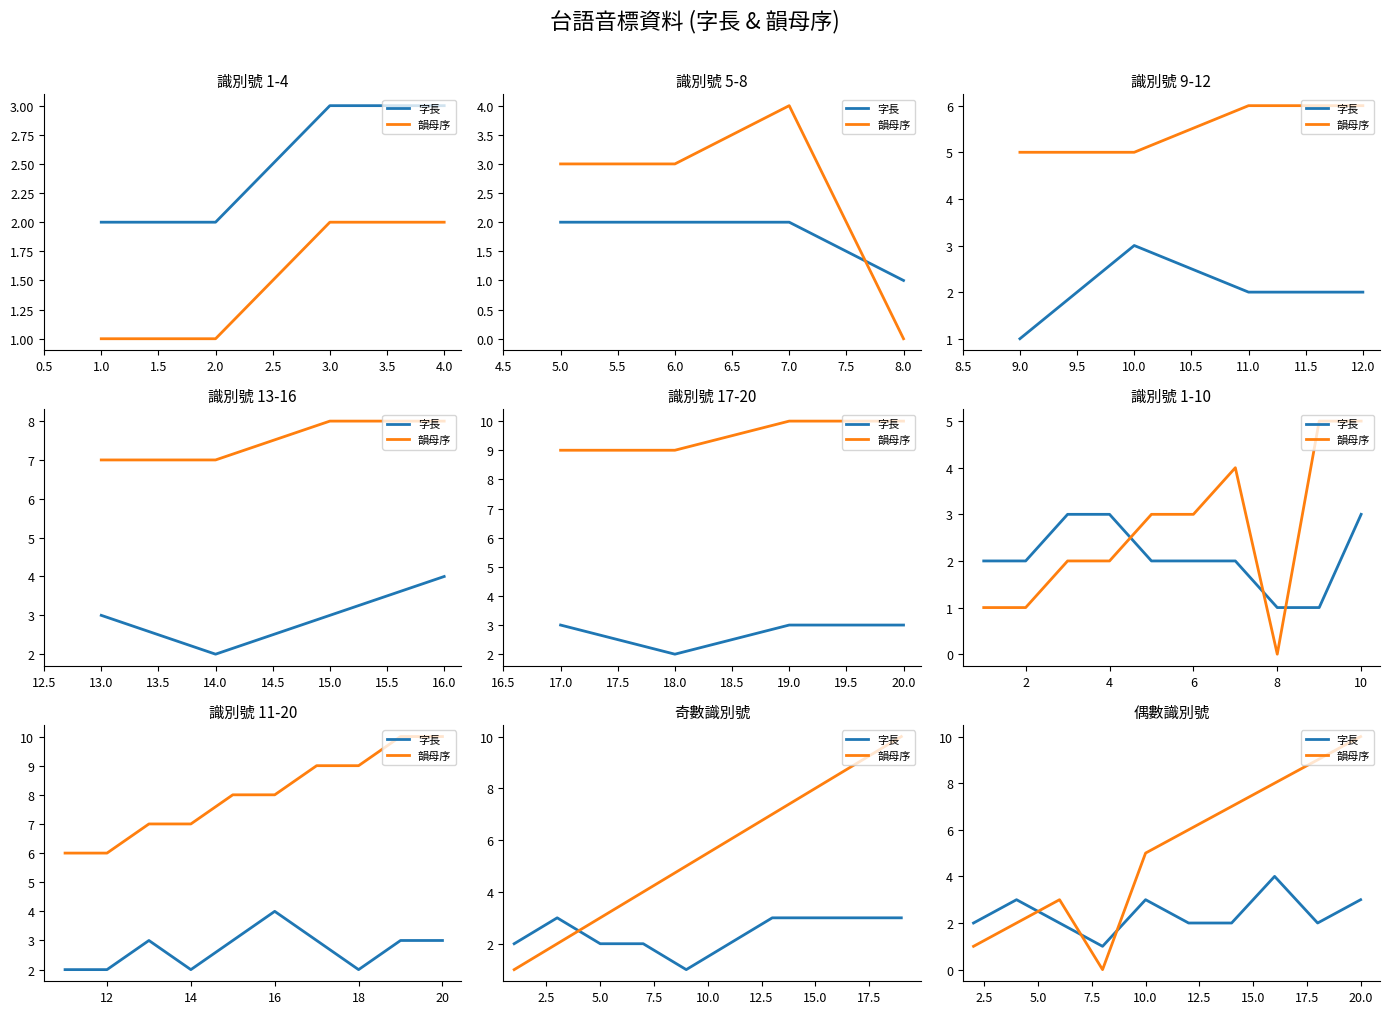

Which series has the largest total across all categories?

韻母序